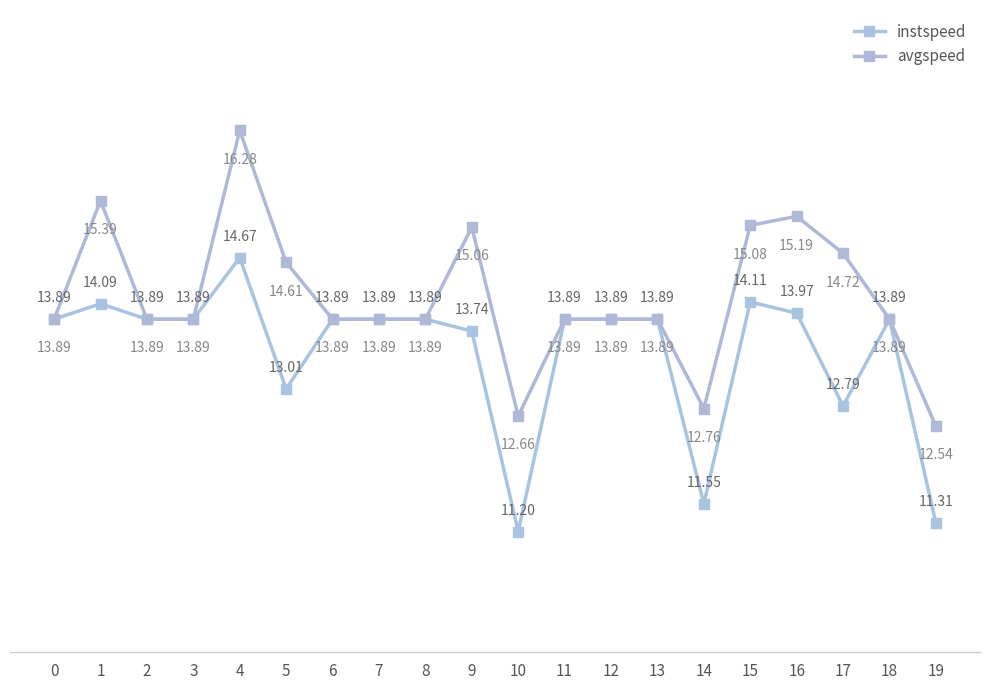

Reading left to right, transcribe all the data shown in this chart.

instspeed: 13.9	14.1	13.9	13.9	14.7	13.0	13.9	13.9	13.9	13.7	11.2	13.9	13.9	13.9	11.6	14.1	14.0	12.8	13.9	11.3
avgspeed: 13.9	15.4	13.9	13.9	16.3	14.6	13.9	13.9	13.9	15.1	12.7	13.9	13.9	13.9	12.8	15.1	15.2	14.7	13.9	12.5